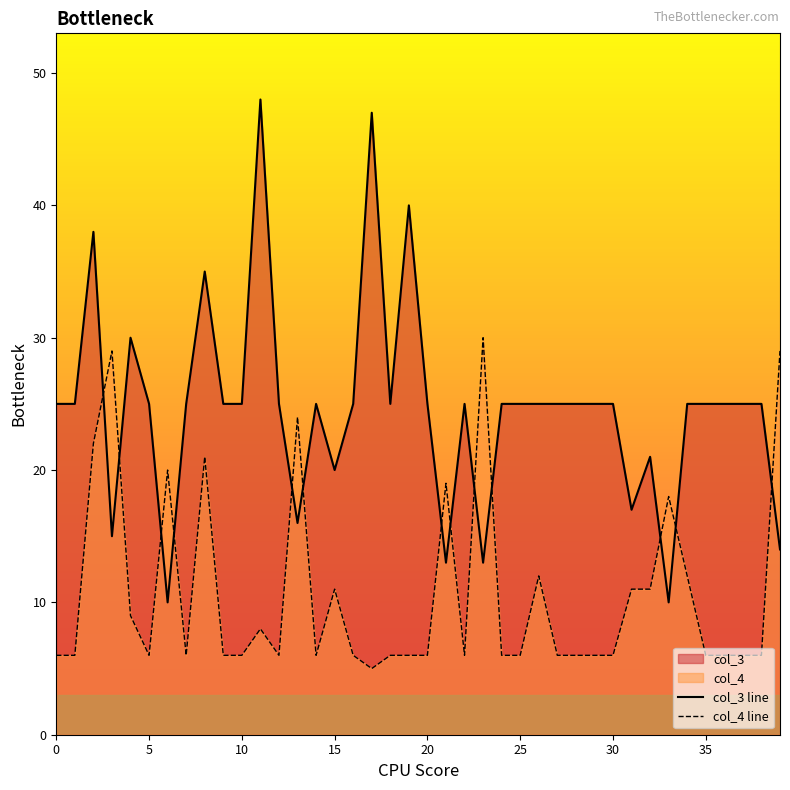

The col_4 line series shows 30 at 23. True or false?

True